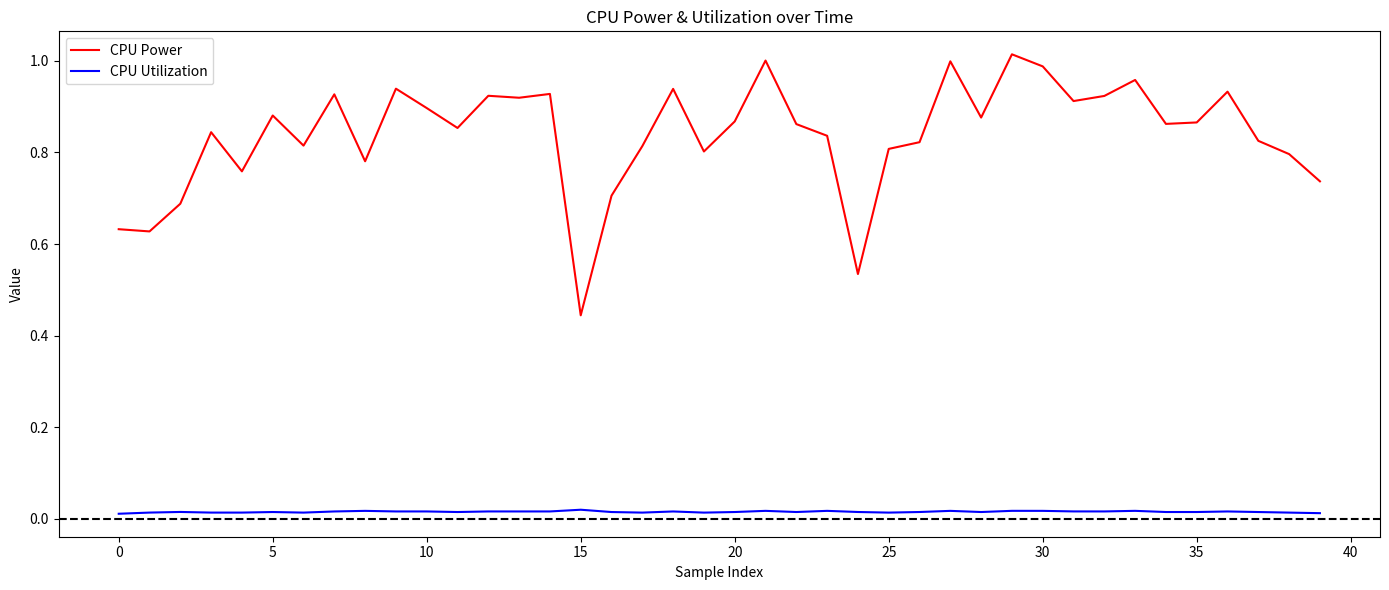

True or false: CPU Power and CPU Utilization intersect in this chart.

False